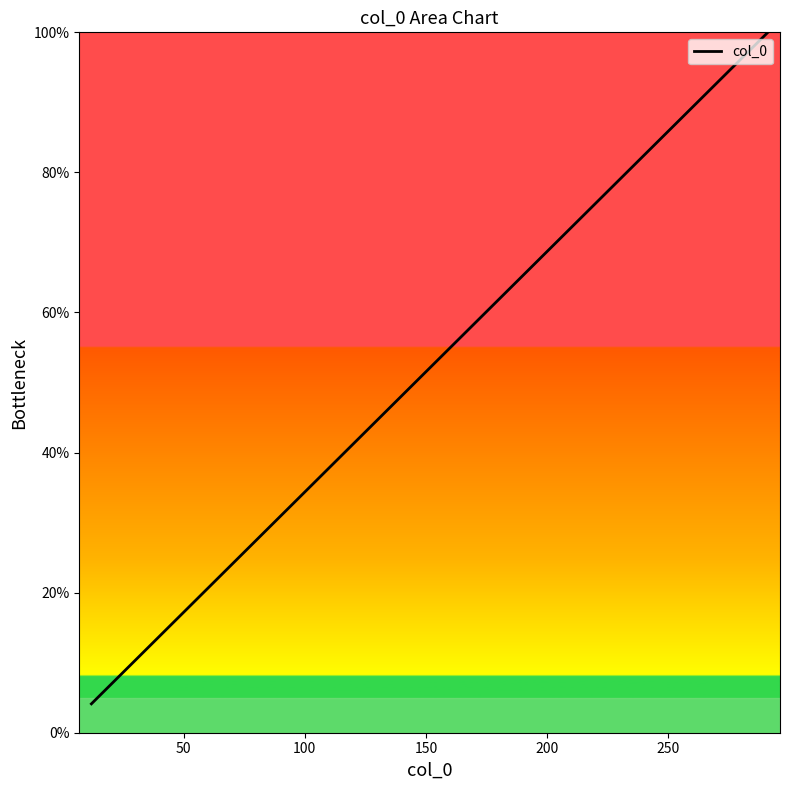

Count the number of values greater than 9.

3